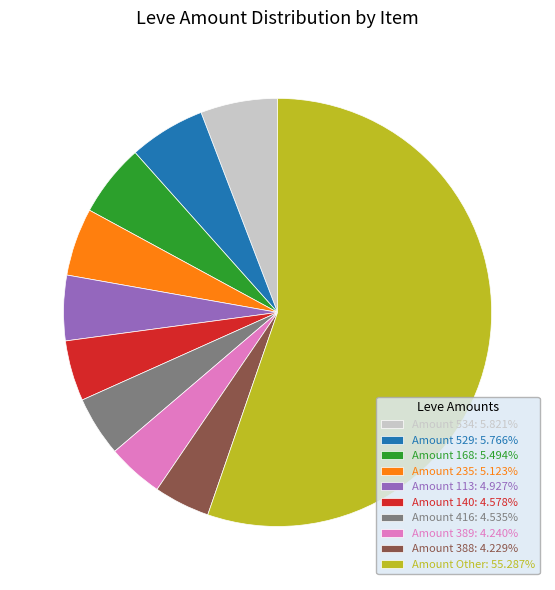

Approximately how many times larger is the value at Amount 140: 4.578% compared to Amount 235: 5.123%?

0.9